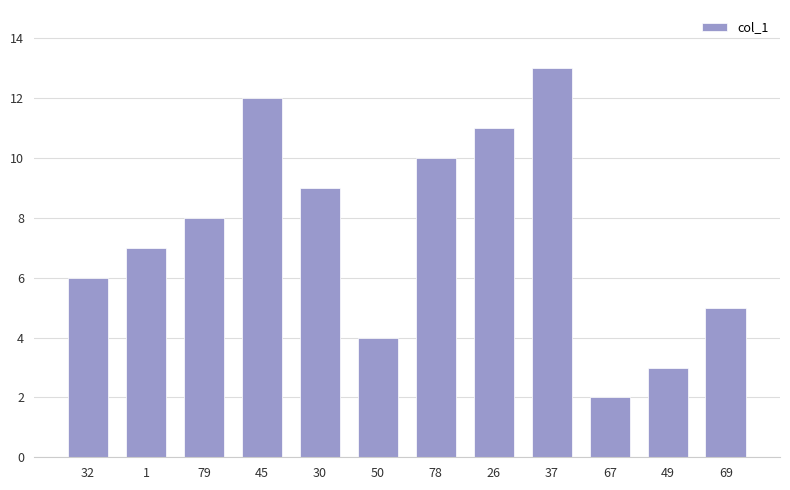

List the labels in order of value, smallest first.

67, 49, 50, 69, 32, 1, 79, 30, 78, 26, 45, 37